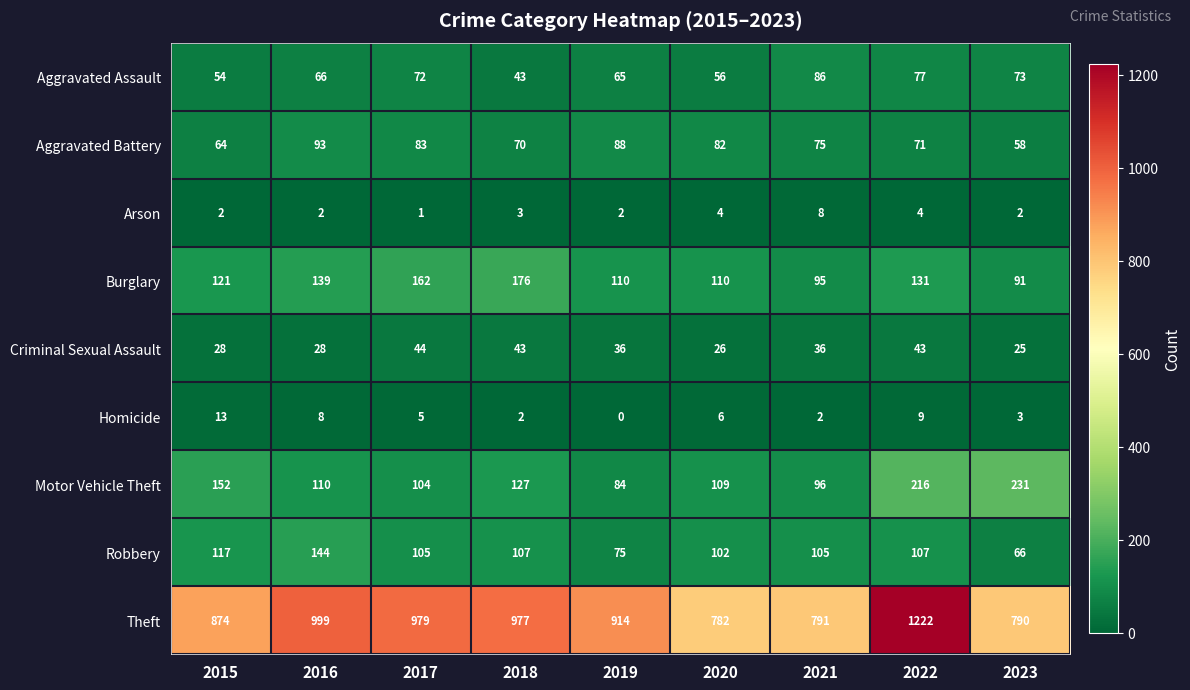

What is the difference between the maximum and minimum values in the Aggravated Battery series?

35